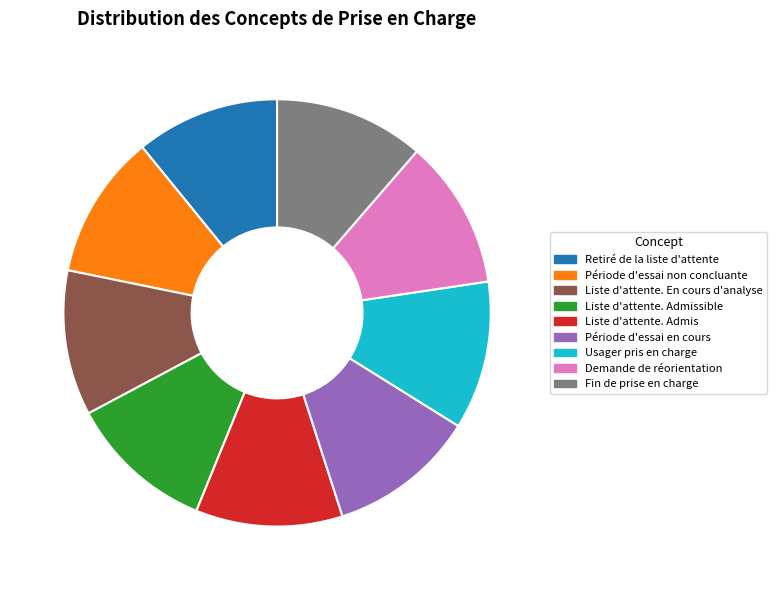

Is there any slice that represents more than half of the pie?

No